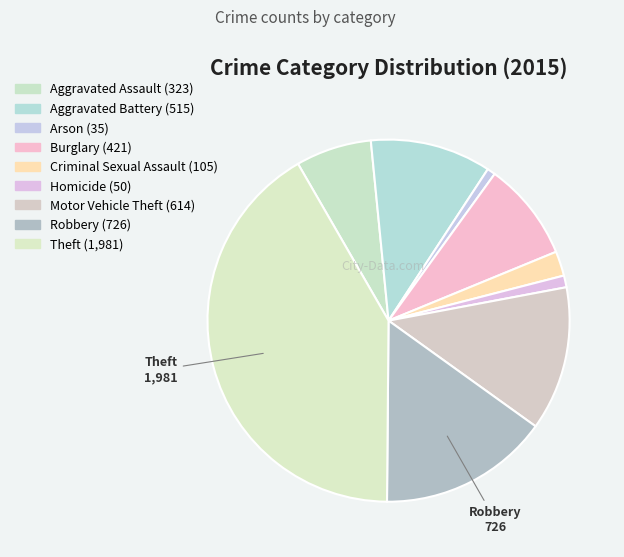

Count the number of slices in the pie.

9